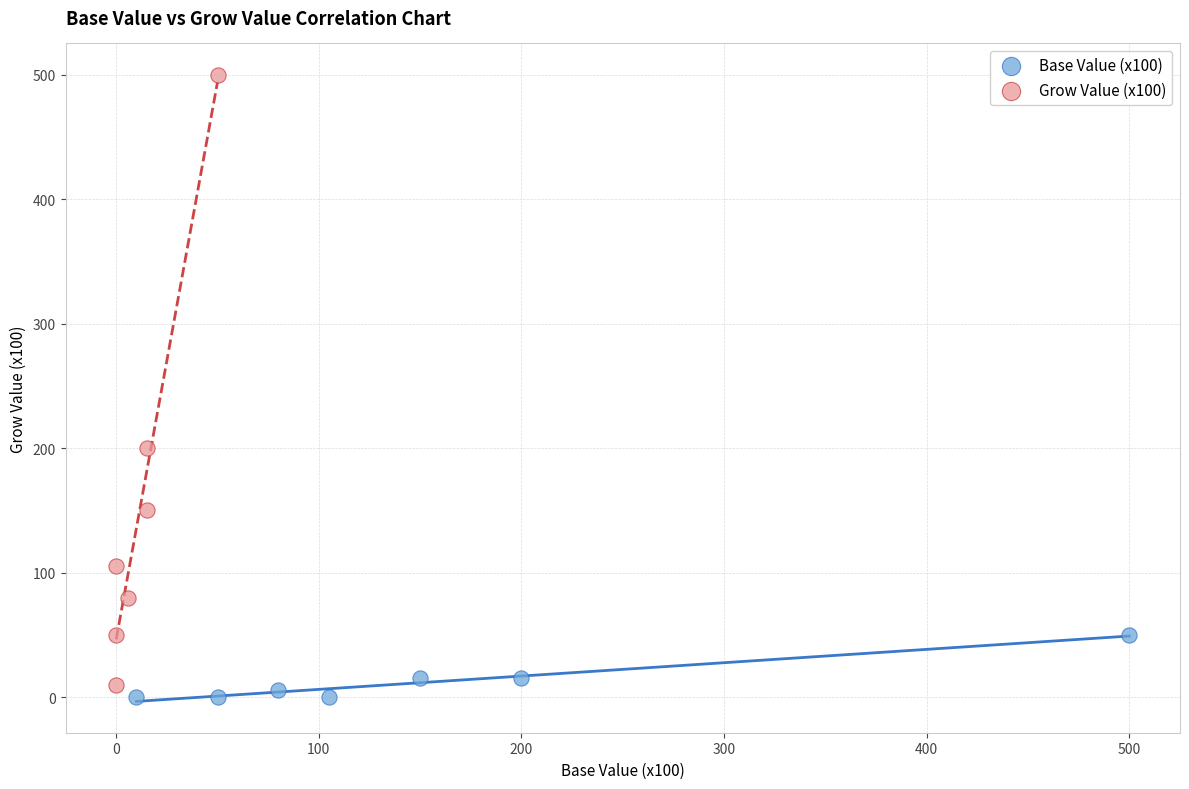

Which series reaches the maximum Y coordinate?

Grow Value (x100)